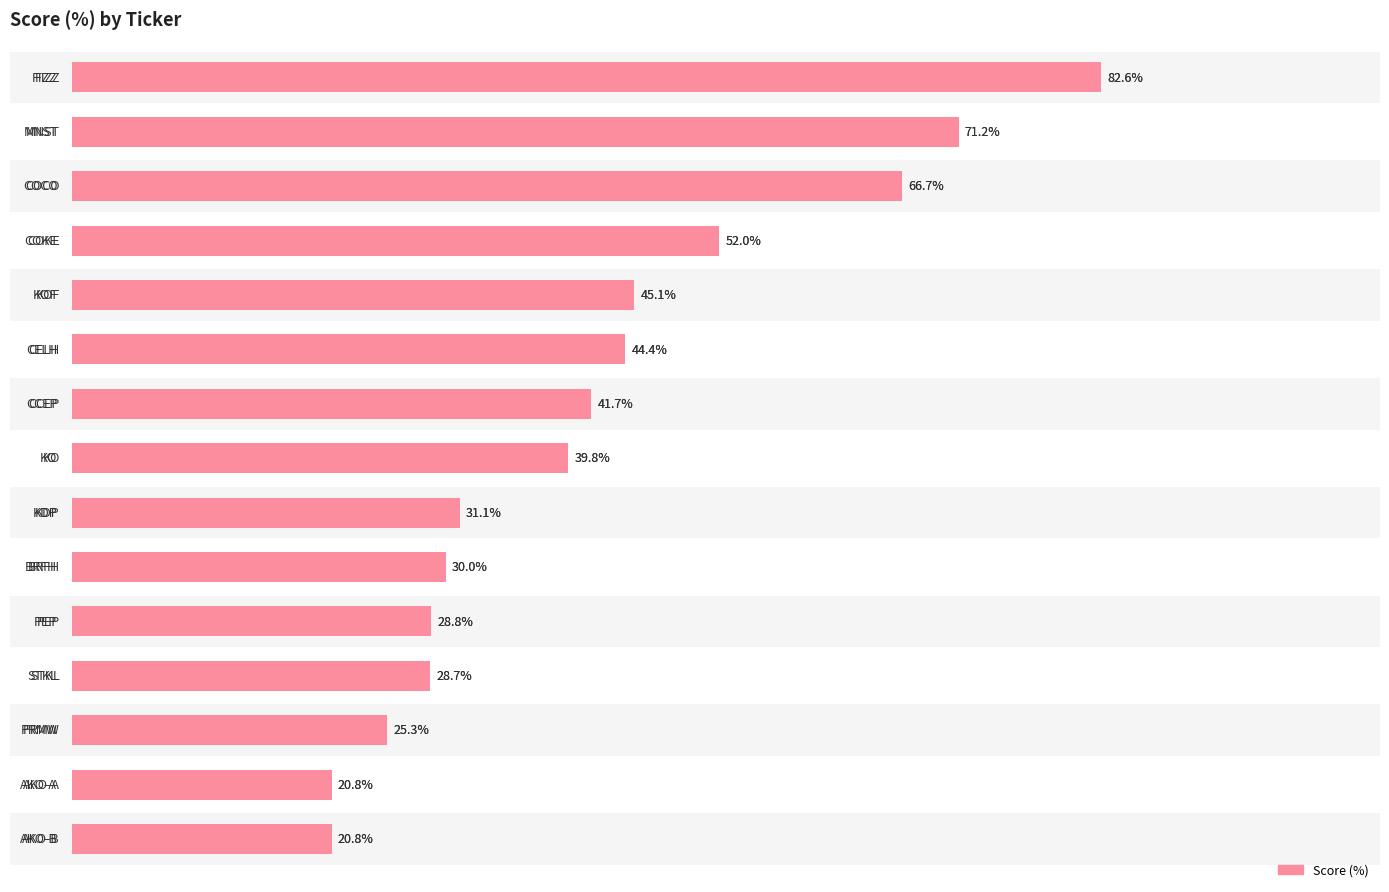

Does the chart contain any negative values?

No